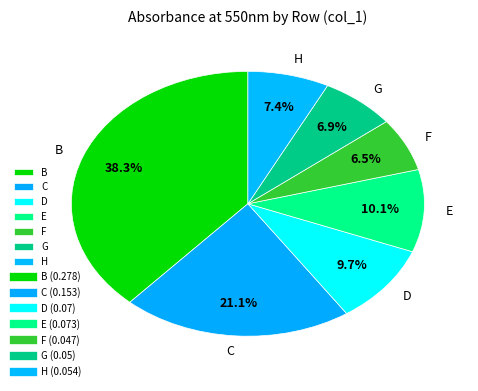

Does E account for over 50% of the chart?

No